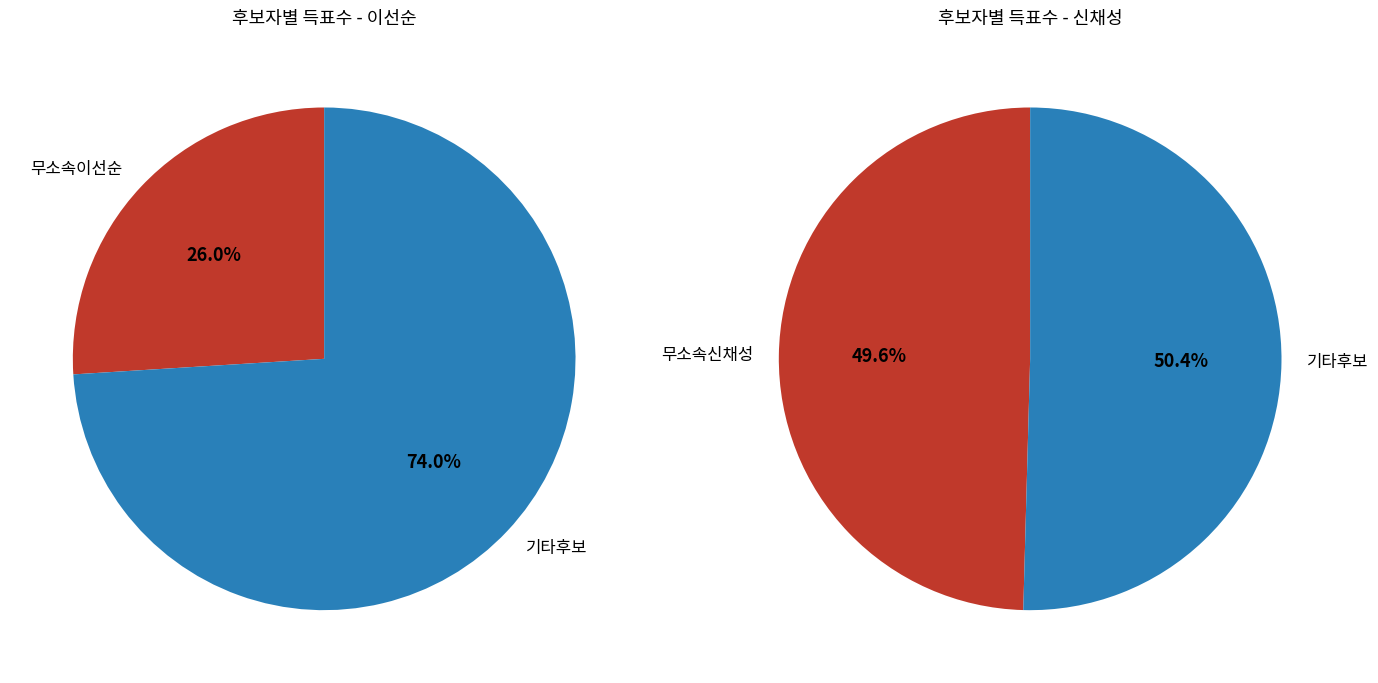

What percentage is the 무소속이선순 slice, to the nearest percent?

26%